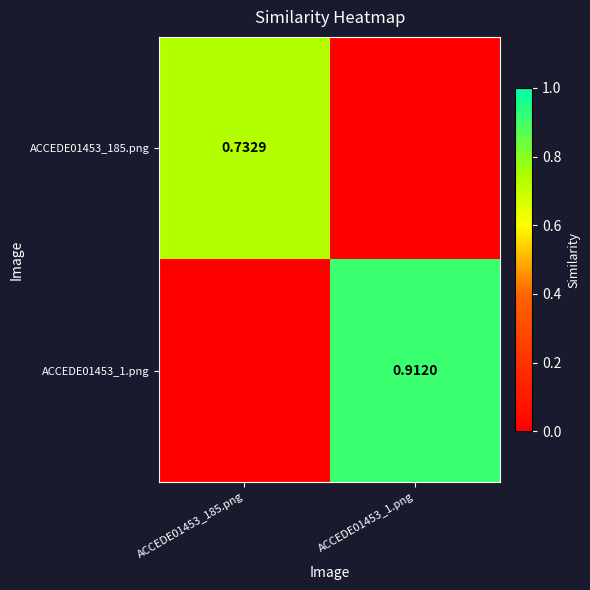

Which series changed the most between ACCEDE01453_185.png and ACCEDE01453_1.png?

ACCEDE01453_1.png